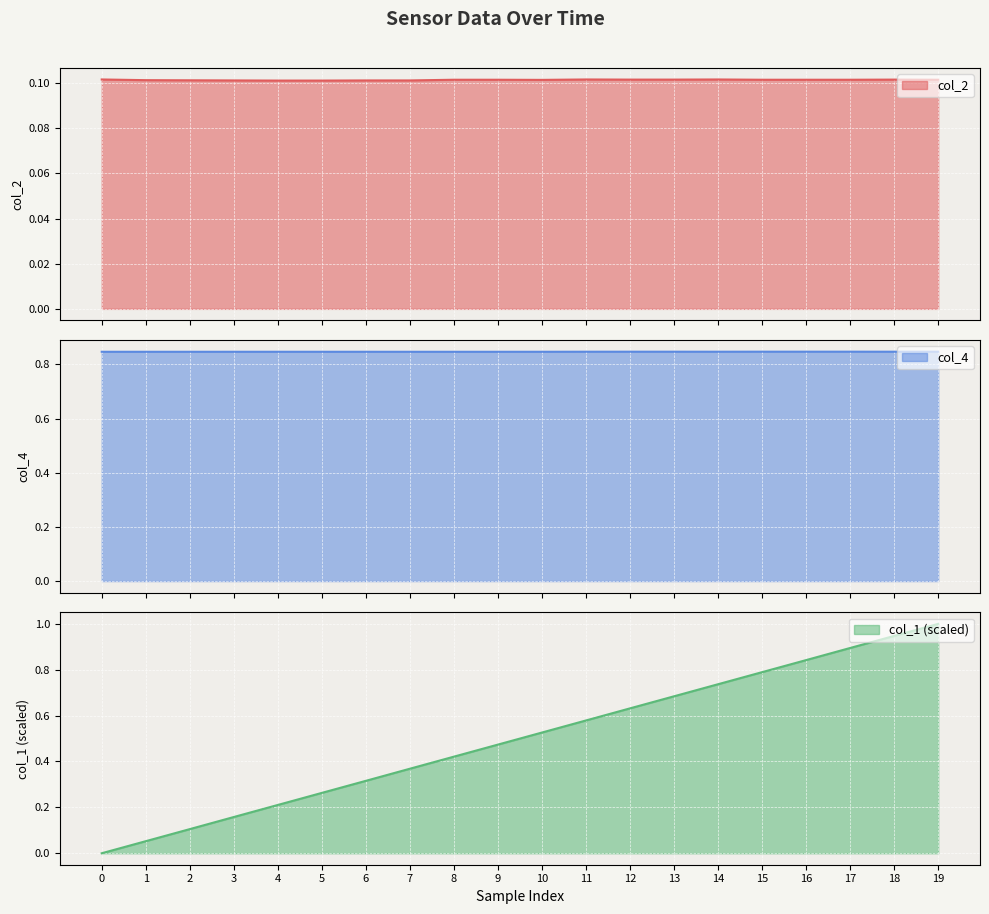

Read the col_2 value at 14.

0.1